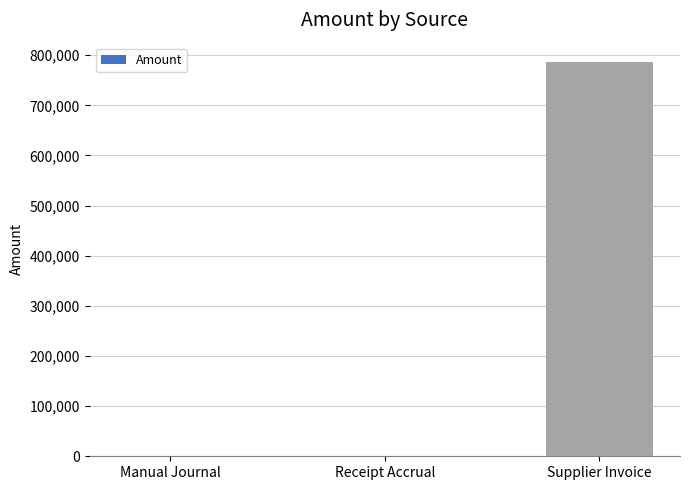

Which category has the highest value across all series?

Supplier Invoice